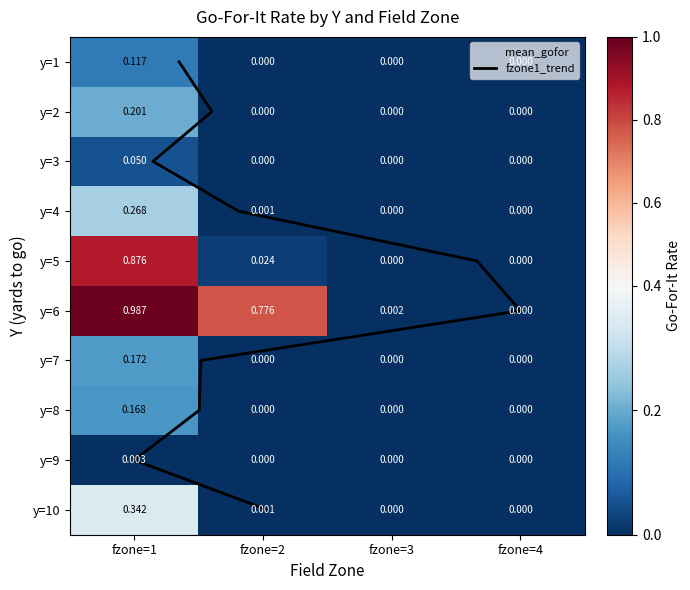

Which series has the largest range (max minus min)?

6